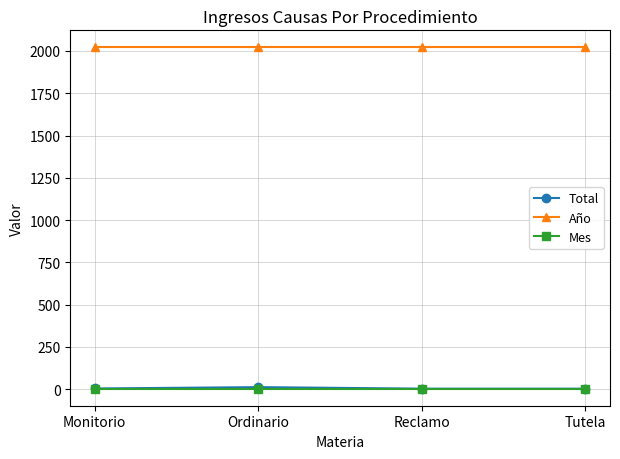

True or false: Mes has more than 2 interior local peaks.

False